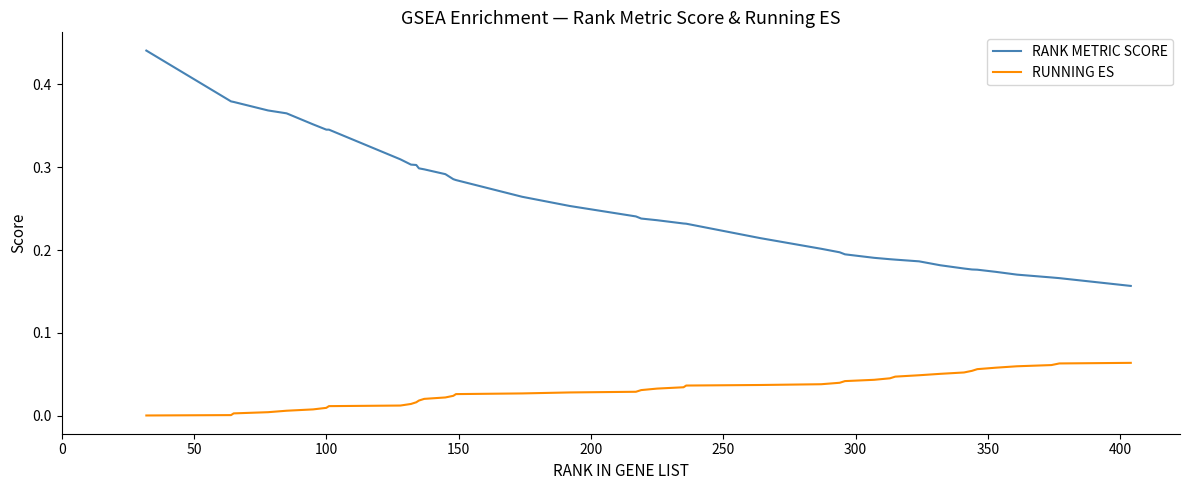

Which series has the largest total across all categories?

RANK METRIC SCORE